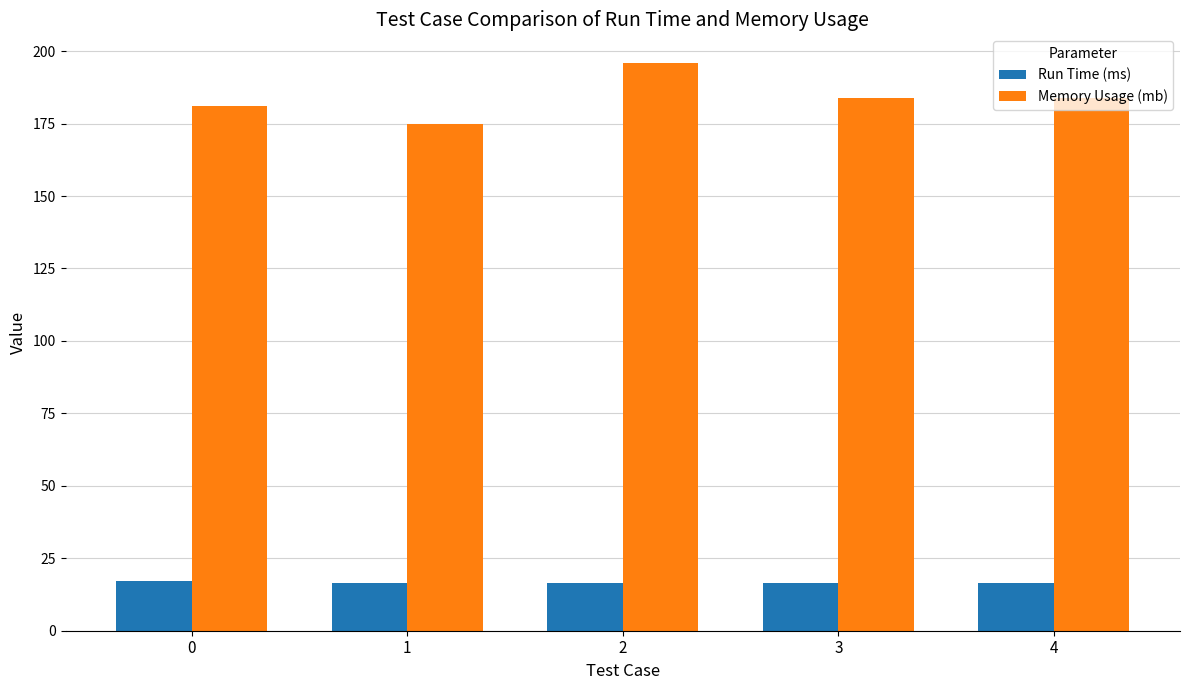

At how many categories does at least one series exceed 193?

1